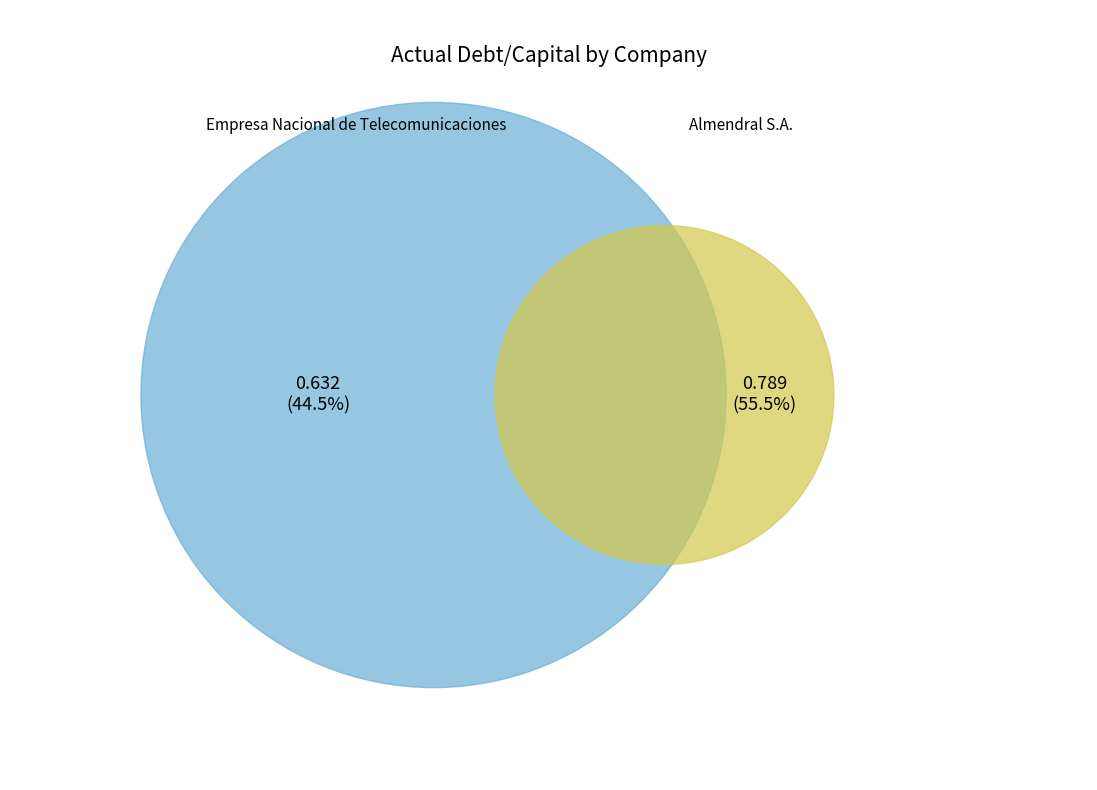

What percentage is the Almendral S.A. slice, to the nearest percent?

56%